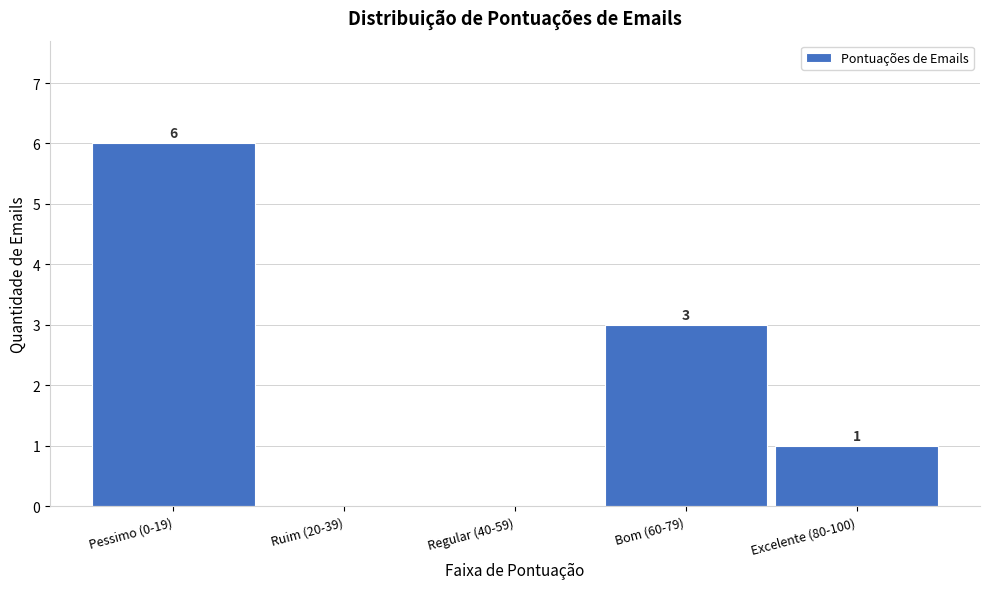

Reading left to right, transcribe all the data shown in this chart.

Pessimo (0-19)=6	Ruim (20-39)=0	Regular (40-59)=0	Bom (60-79)=3	Excelente (80-100)=1